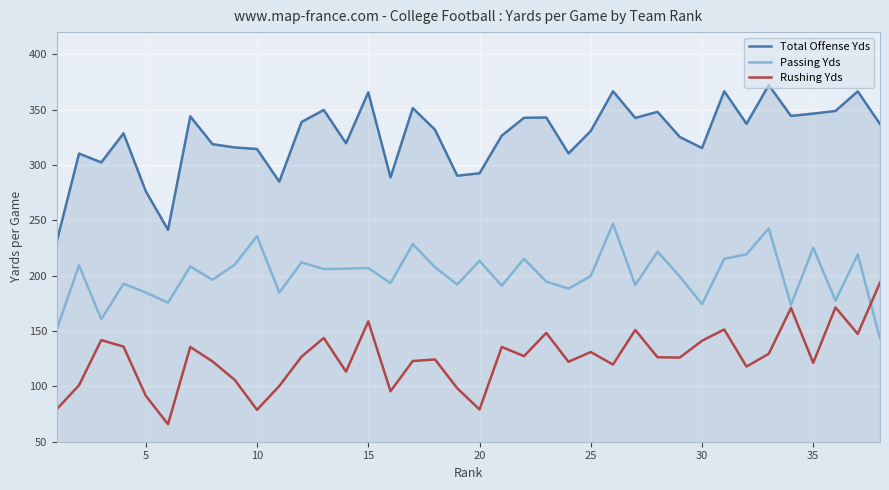

Which series has the largest range (max minus min)?

Total Offense Yds